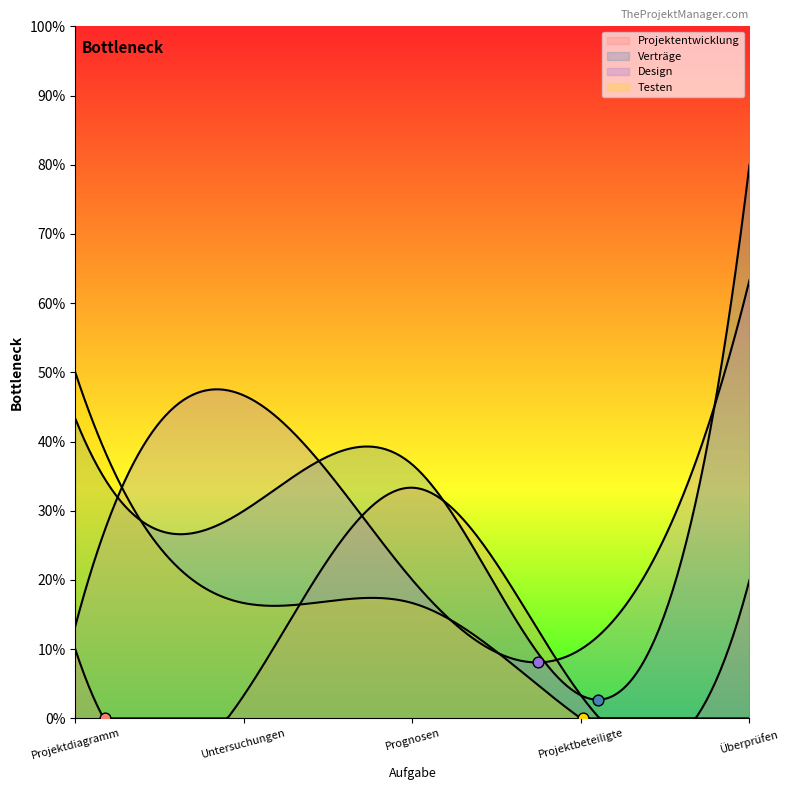

Which series has the largest Y range (max minus min)?

Verträge